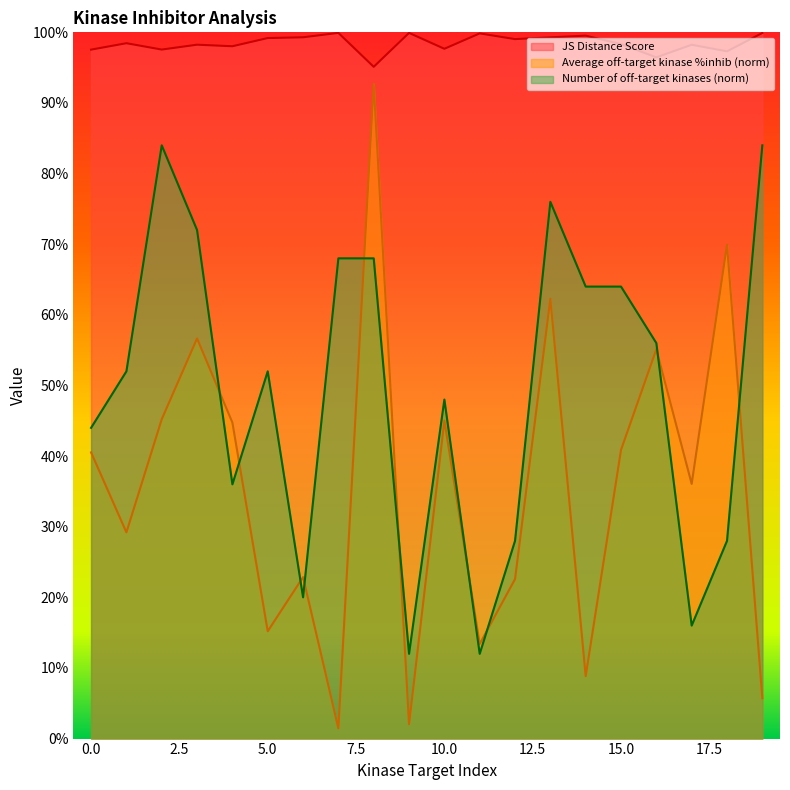

Rank the series by their average value, from highest to lowest.

JS Distance Score, Number of off-target kinases (norm), Average off-target kinase %inhib (norm)